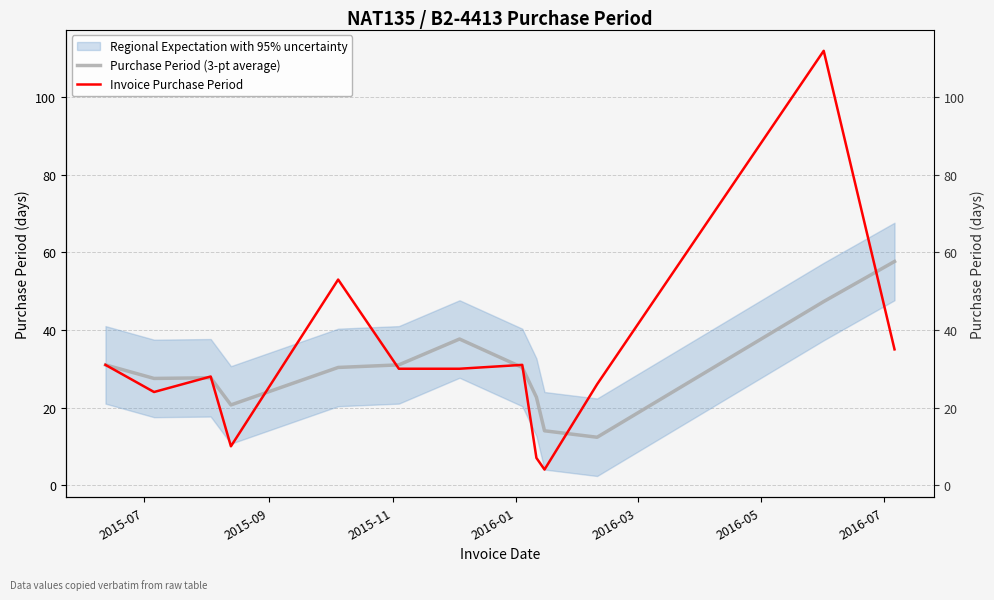

Rank the series by their average value, from highest to lowest.

Invoice Purchase Period, Purchase Period (3-pt average)